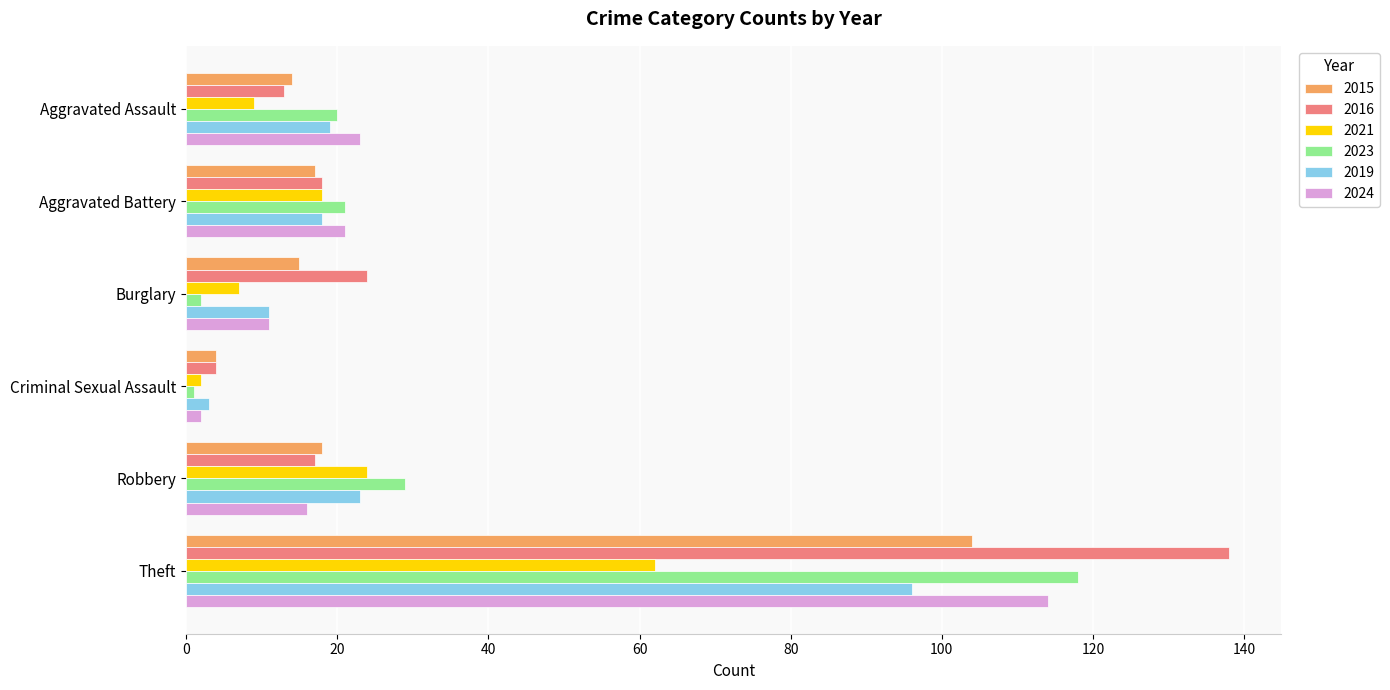

What are all the series names shown in the legend?

2015, 2016, 2021, 2023, 2019, 2024